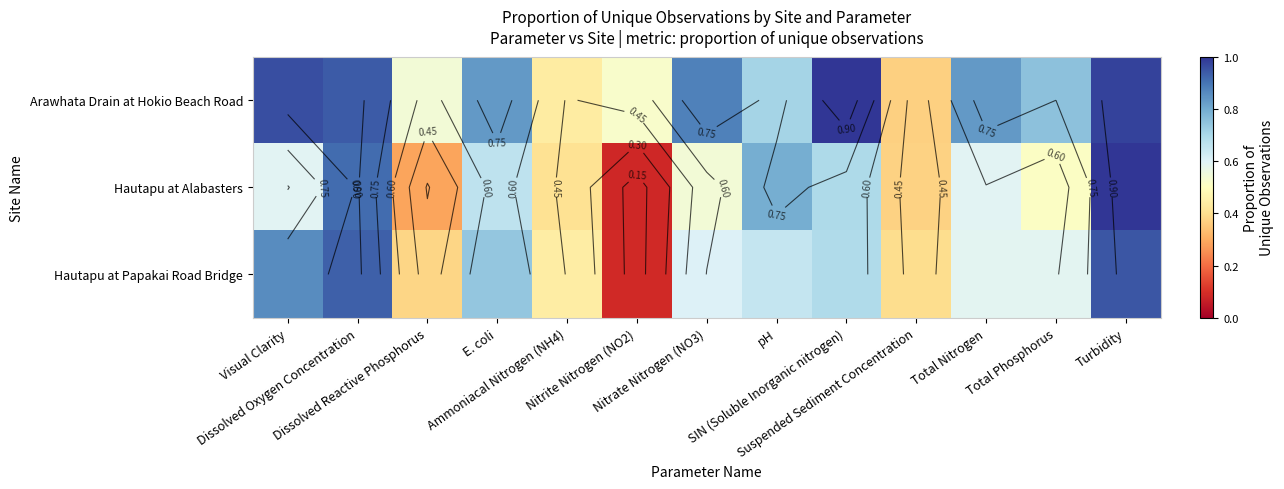

Read the Hautapu at Papakai Road Bridge value at Turbidity.

0.9